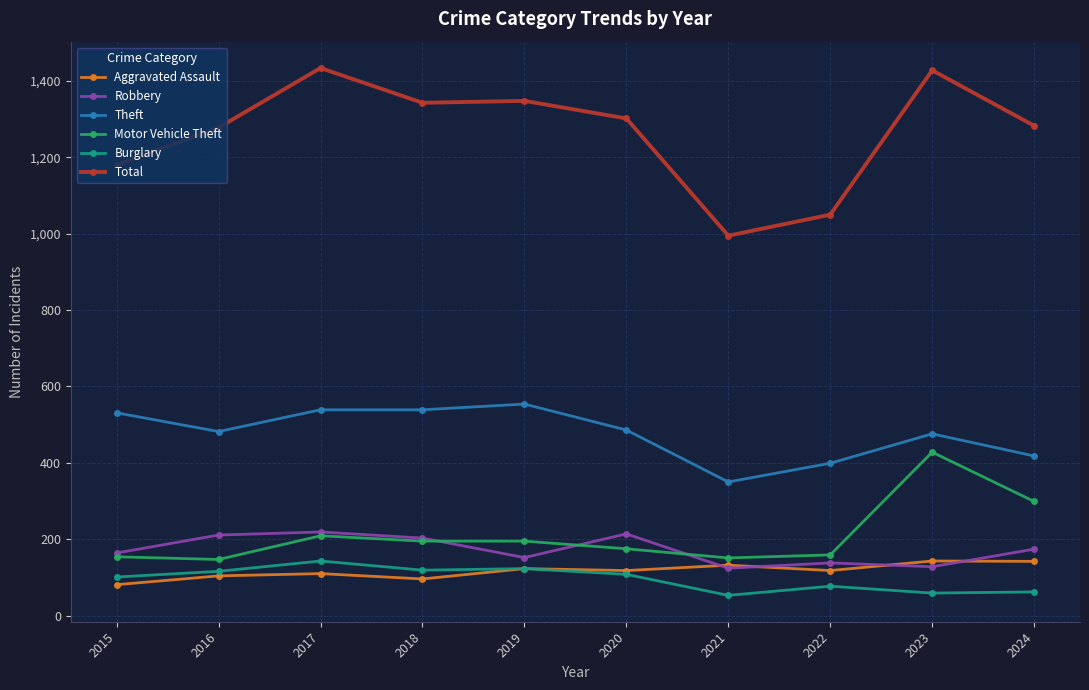

What is the highest value of the Robbery series?

219